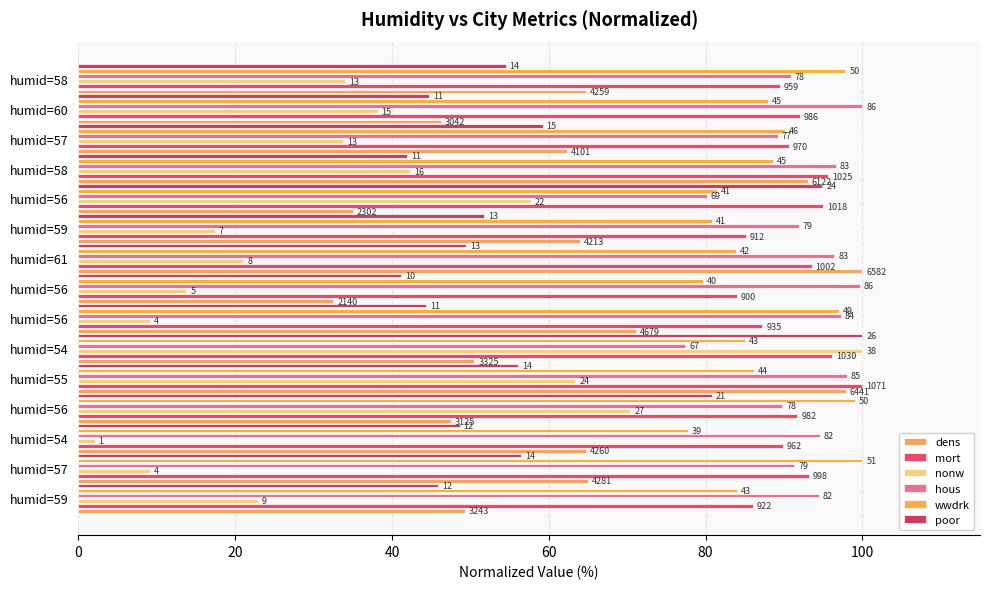

Does the chart contain any negative values?

No